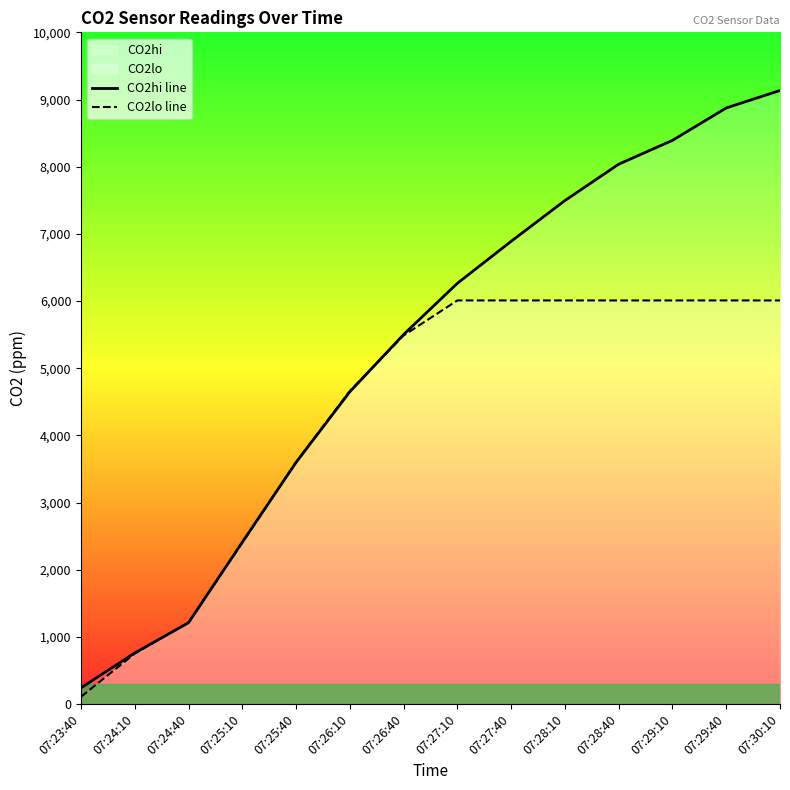

Is the value of CO2lo line at 07:30:10 greater than the value of CO2hi line at 07:28:10?

No